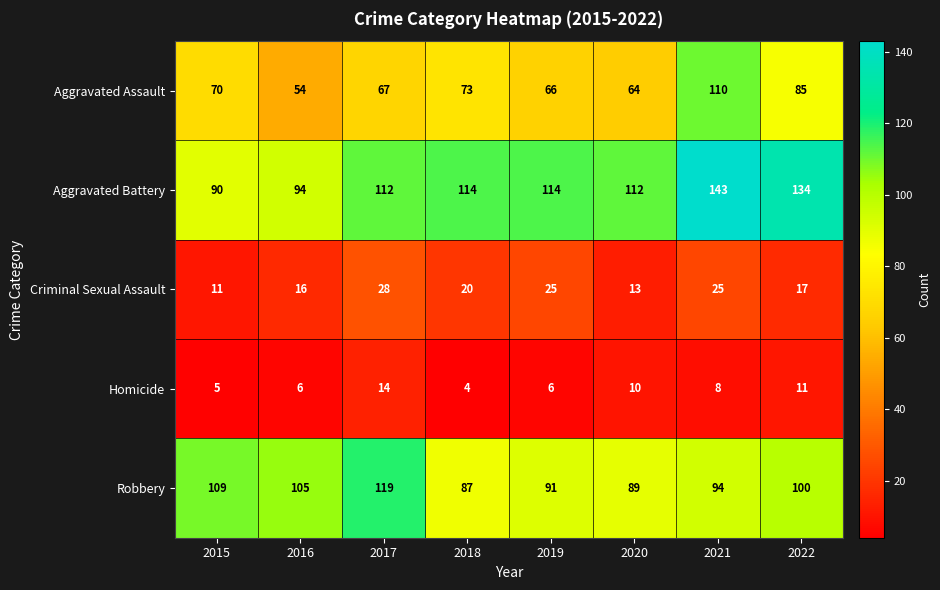

What is the average value of the Aggravated Assault series?

74